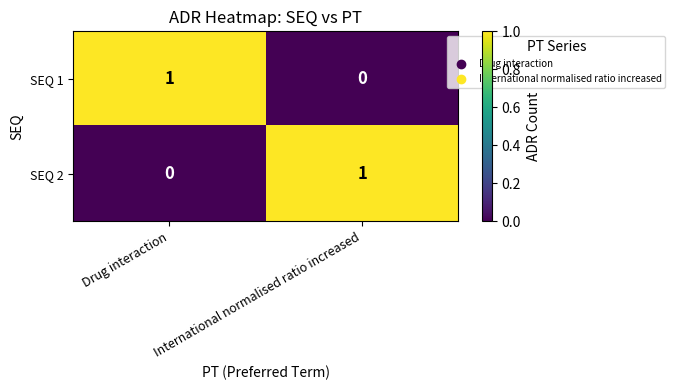

Is the value of SEQ 2 at Drug interaction greater than the value of SEQ 1 at Drug interaction?

No